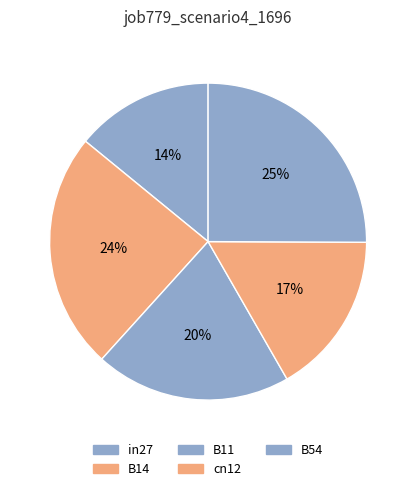

How many slices are in this pie chart?

5